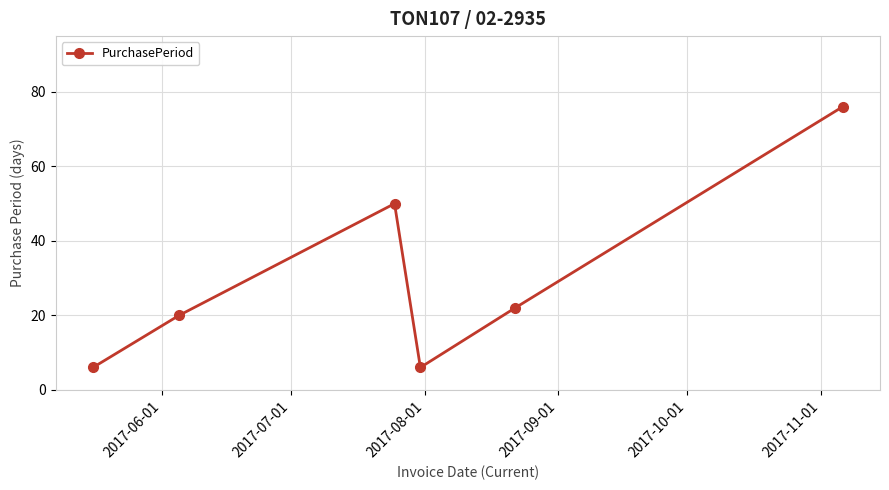

How many points are lower than both their immediate neighbors (excluding endpoints)?

1